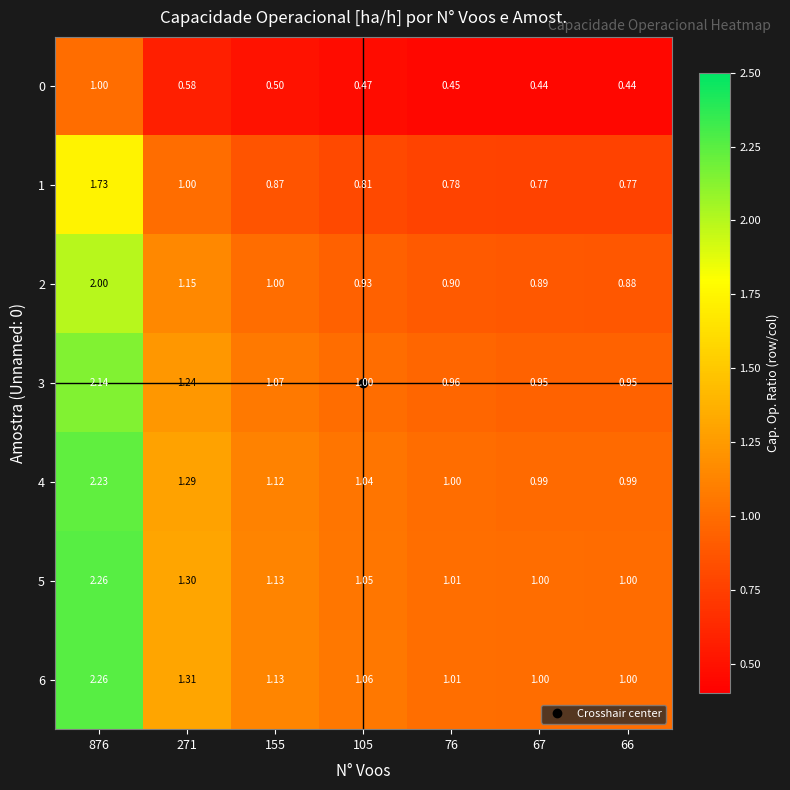

Is the value of 5 at 66 greater than the value of 6 at 76?

No